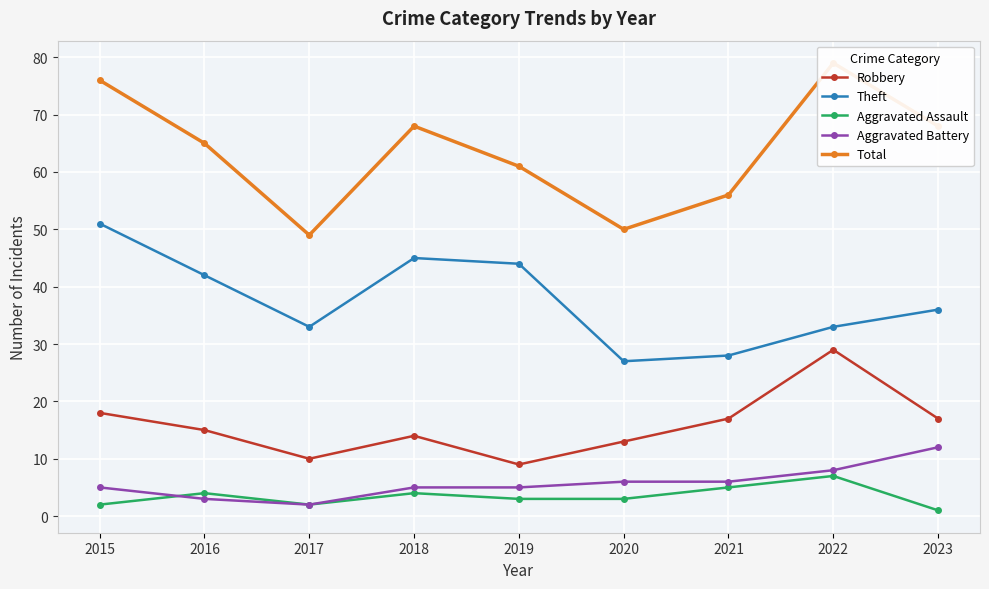

What is the lowest value of the Total series?

49